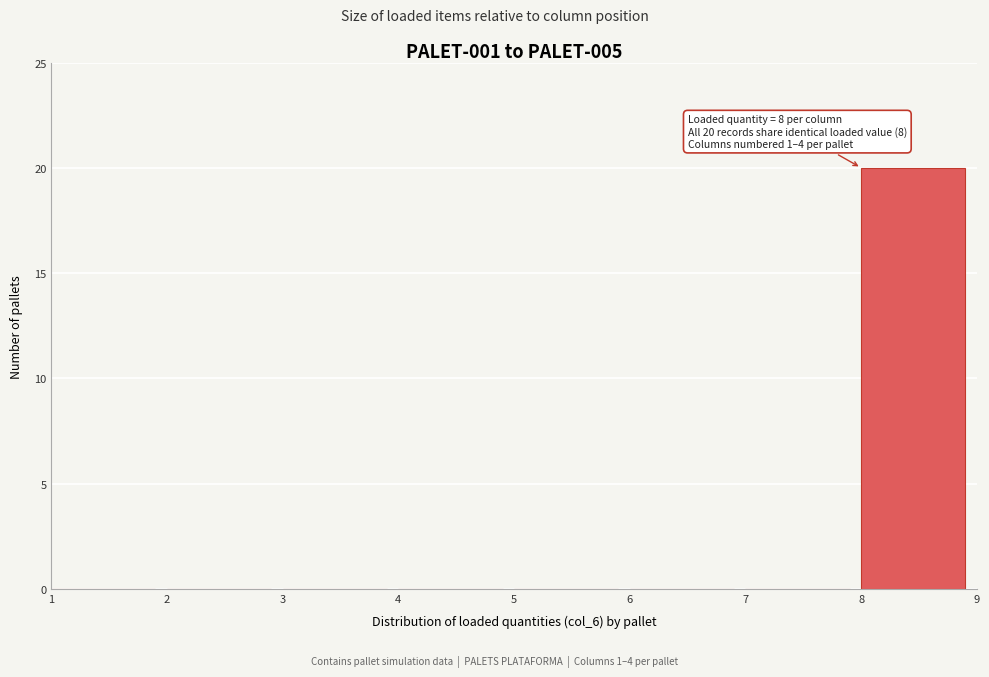

Which range on the x-axis has the tallest bar?

8 to 9